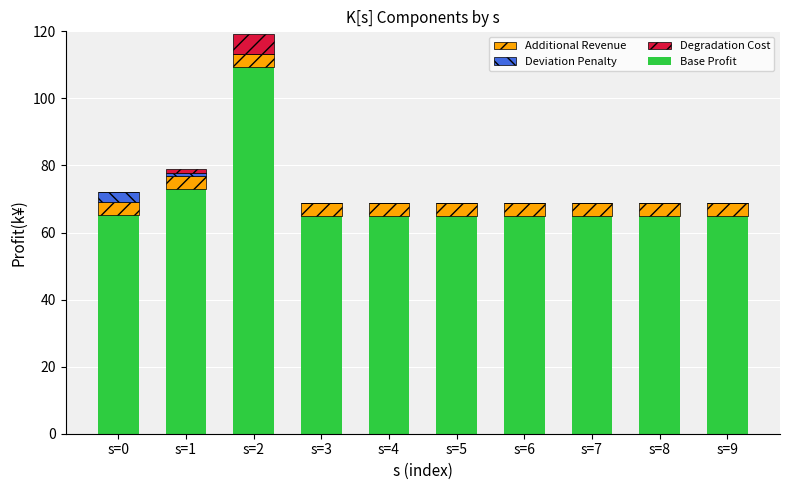

Which category has the highest value in the Base Profit series?

s=2